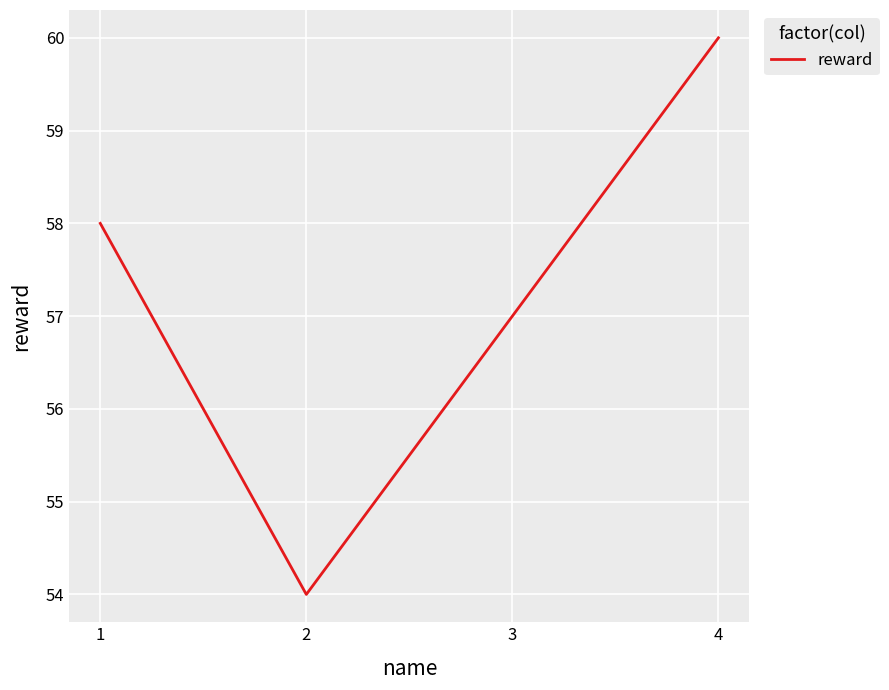

At which category does the chart reach its peak across all series?

4